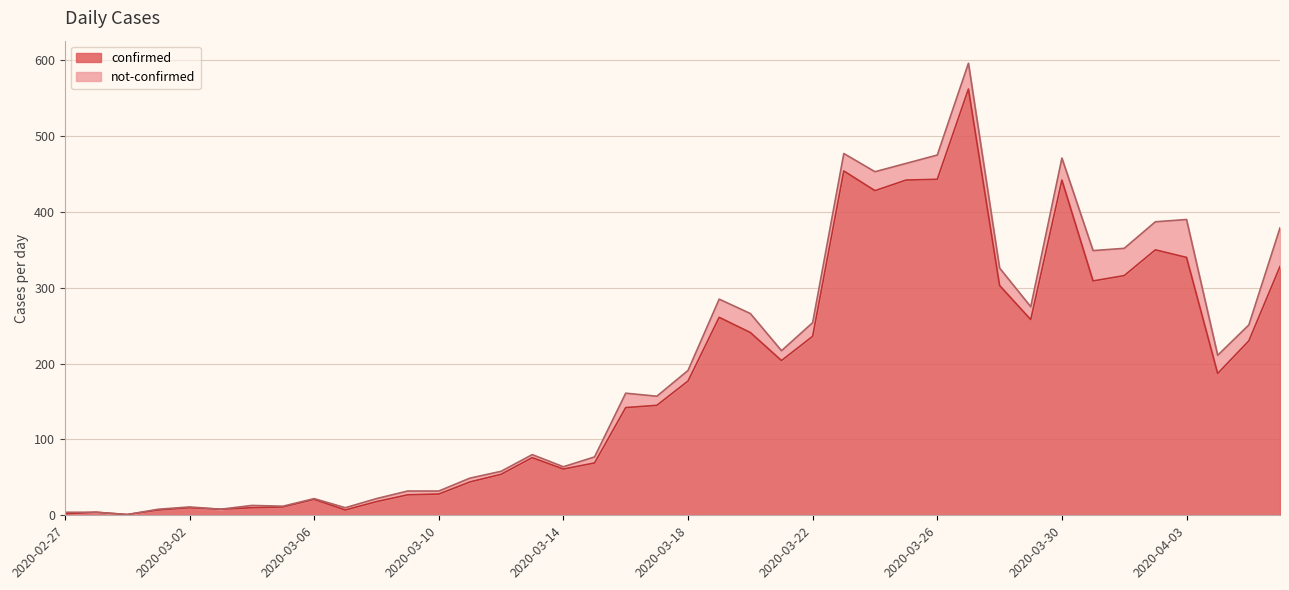

How many lines are shown in the chart?

2